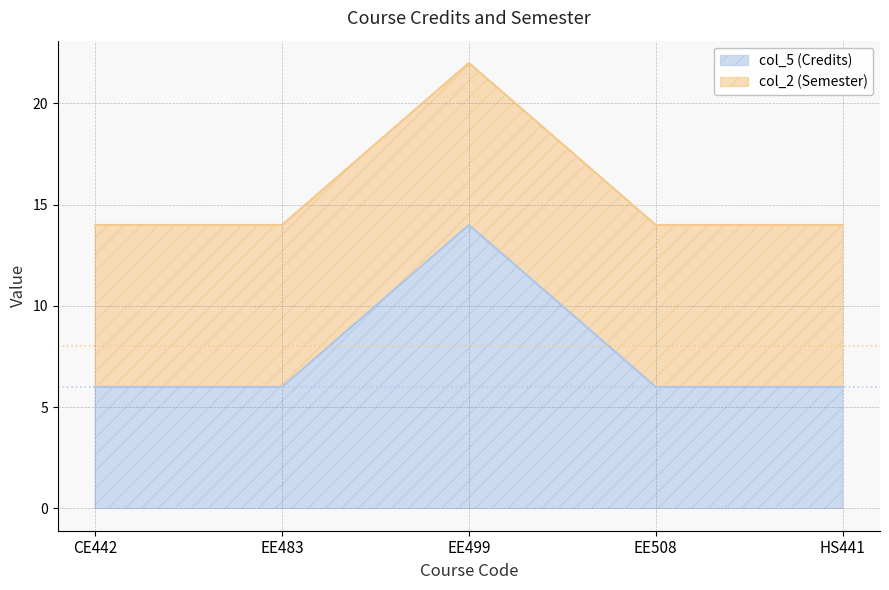

Between CE442 and EE483, which is larger?

CE442